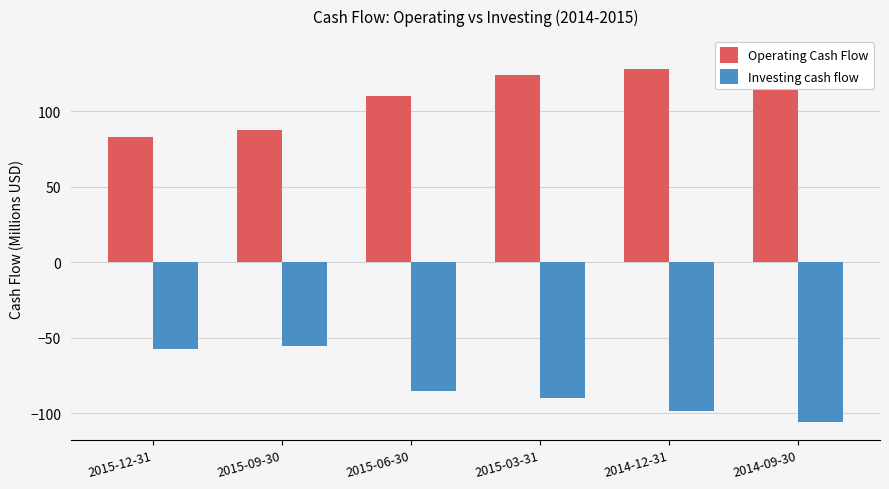

What position from the left is 2015-09-30?

2